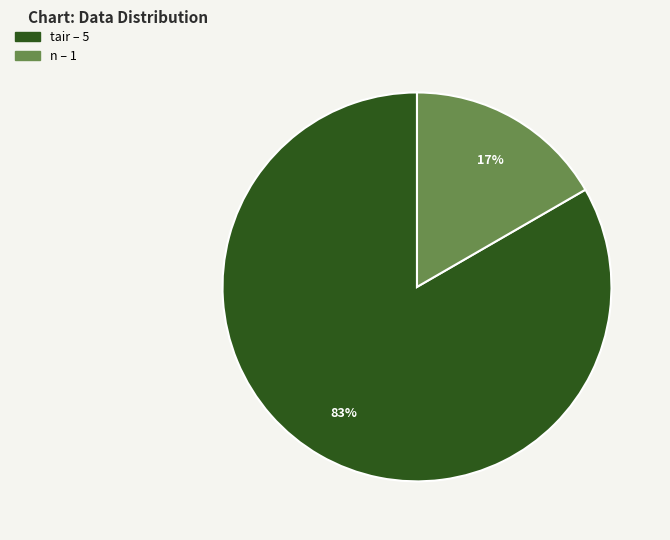

Is there any slice that represents more than half of the pie?

Yes